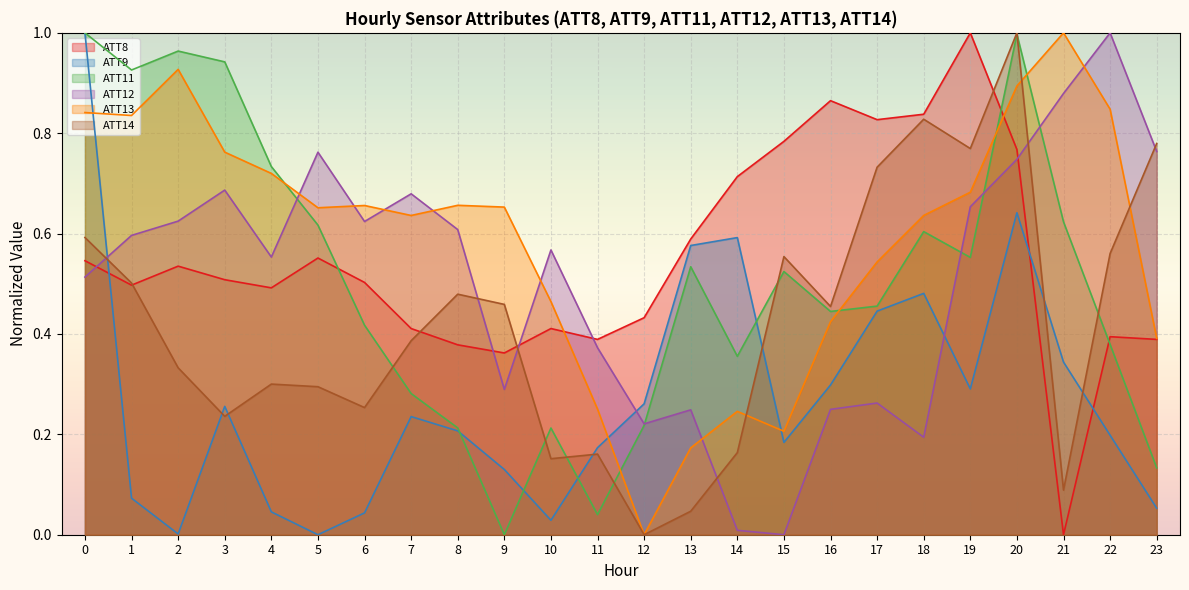

What is the sum of all ATT9 values?

6.6